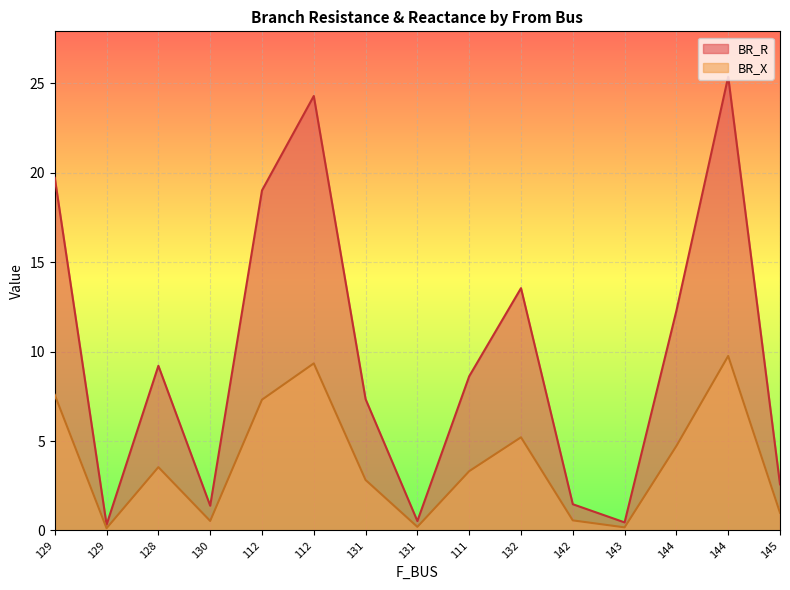

How many lines are shown in the chart?

2